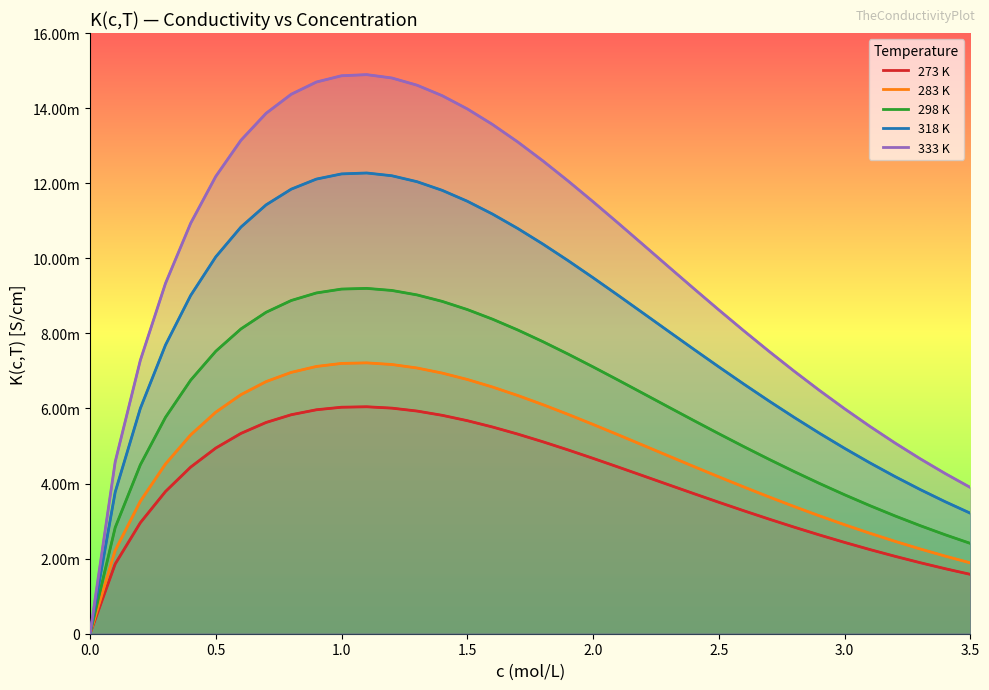

What are all the series names shown in the legend?

273 K, 283 K, 298 K, 318 K, 333 K